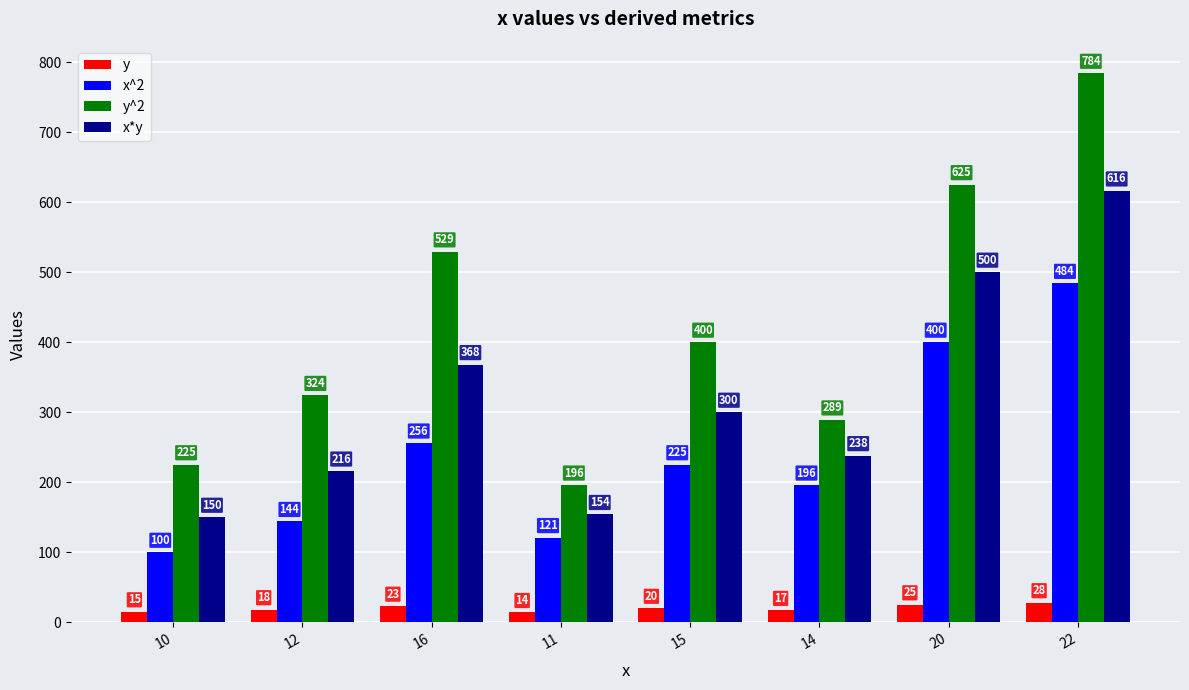

What are all the series names shown in the legend?

y, x^2, y^2, x*y